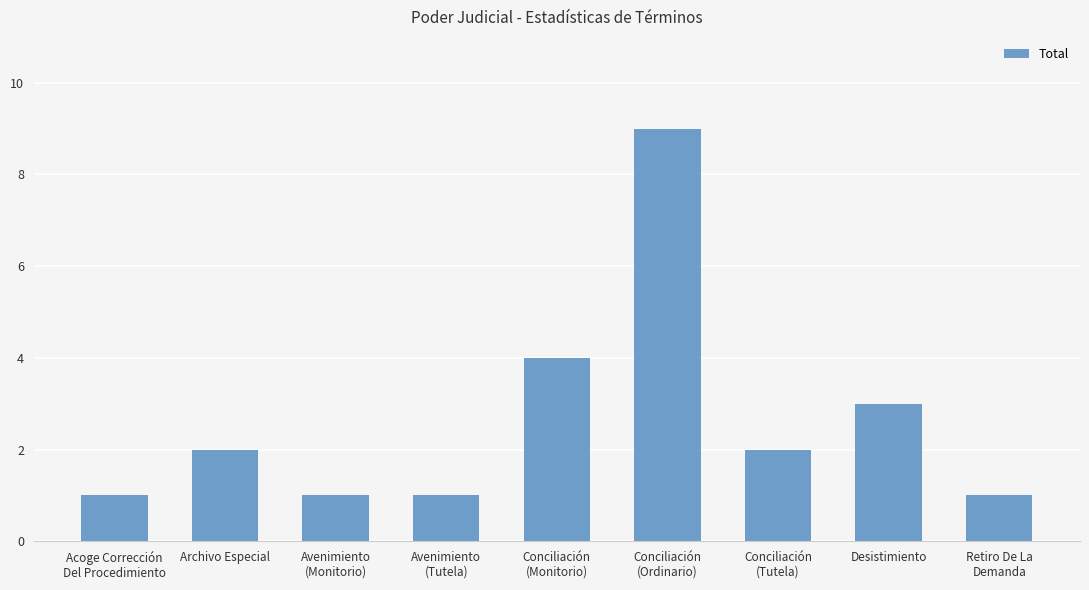

The chart shows a value of 1 at Desistimiento. True or false?

False